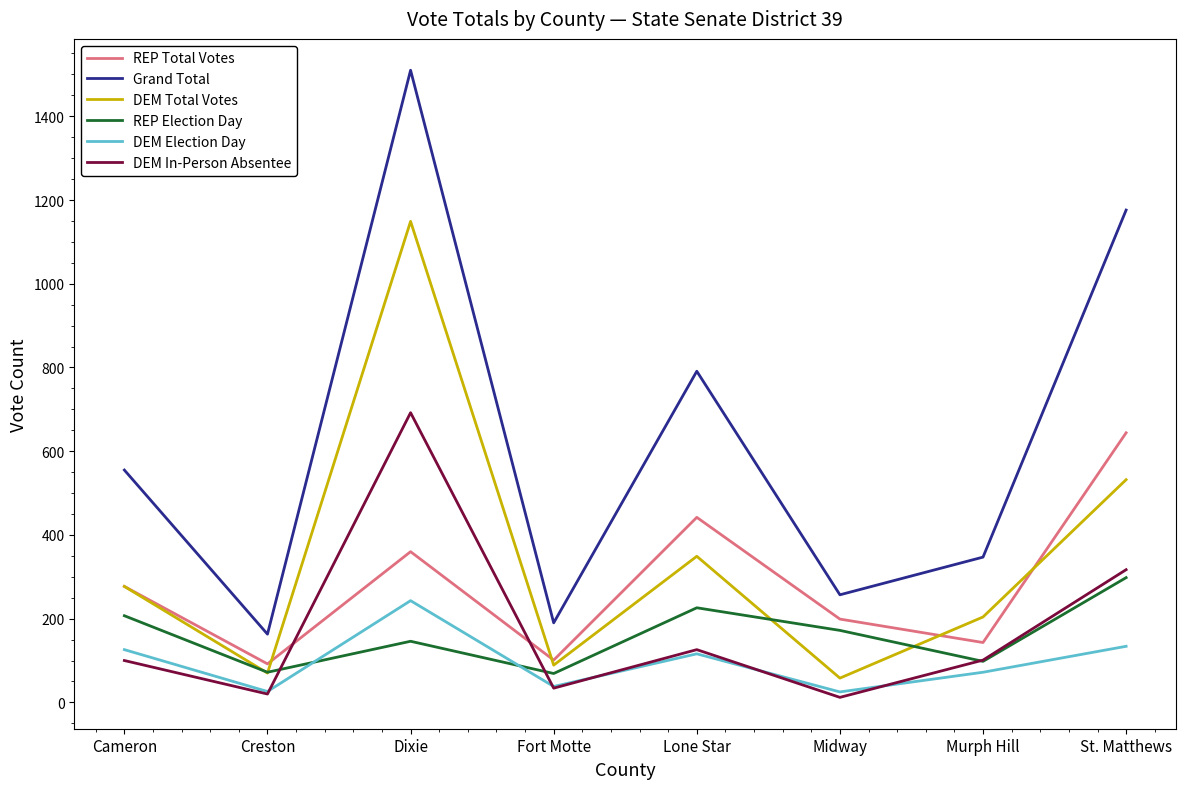

True or false: Grand Total and DEM Election Day cross at least once.

False